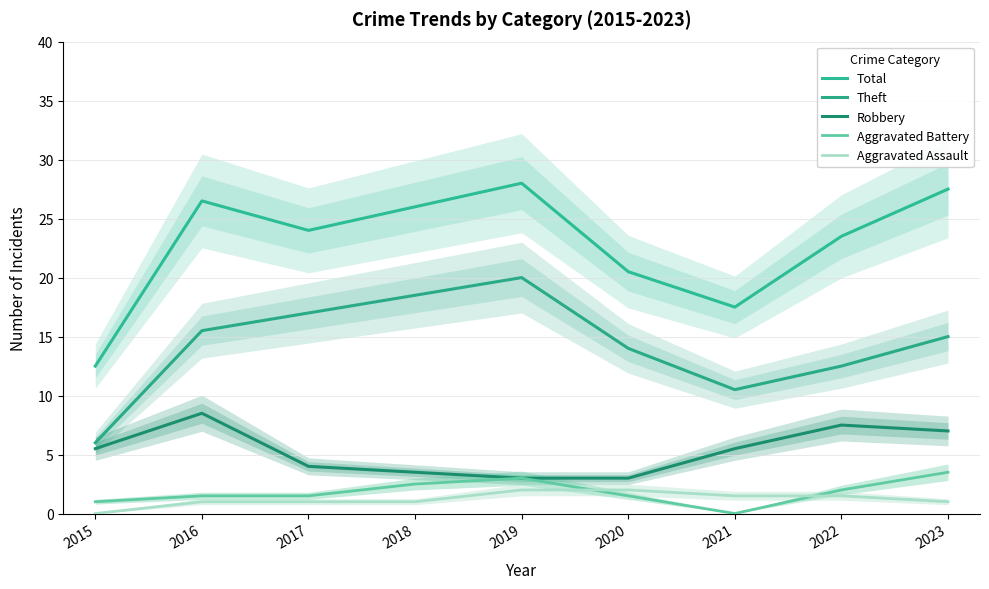

What is the maximum value for Total?

28.0